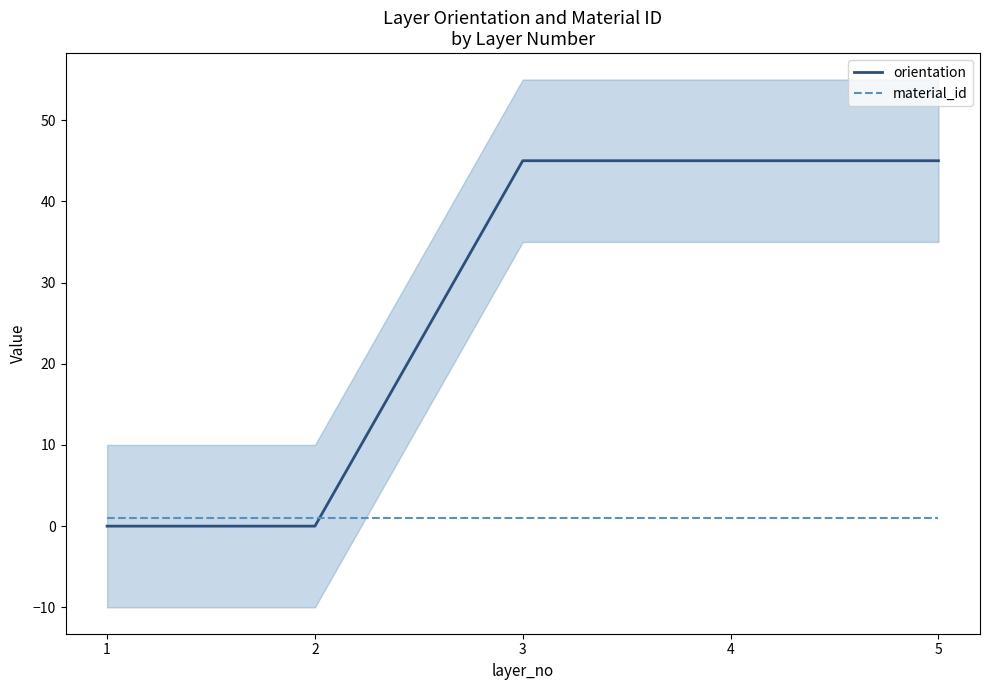

Reading left to right, list all the values displayed in this chart.

orientation: 0	0	45	45	45
material_id: 1	1	1	1	1